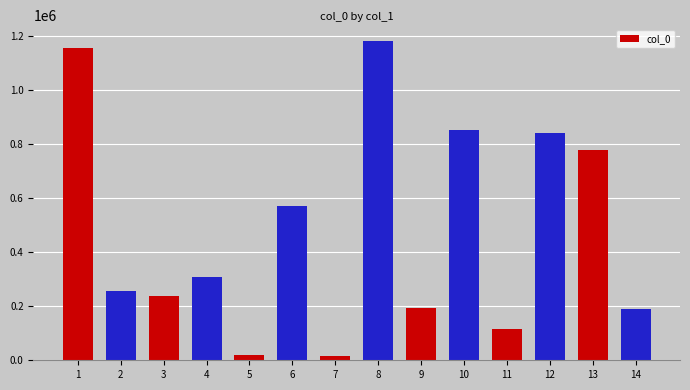

What is the value of the 14th bar from the left?

188569